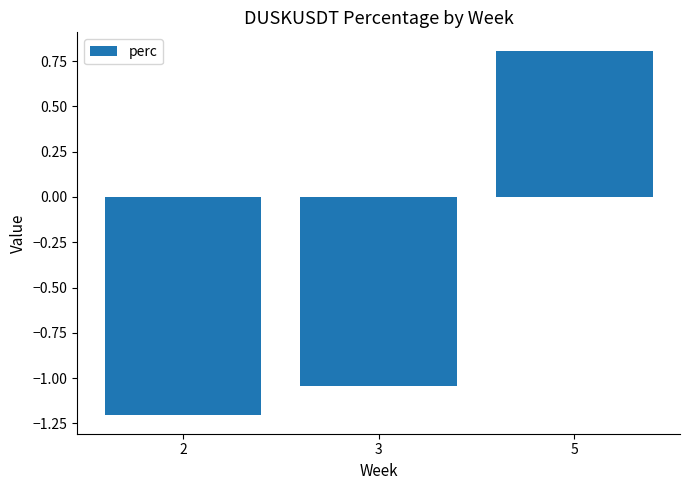

Are the bars horizontal?

No